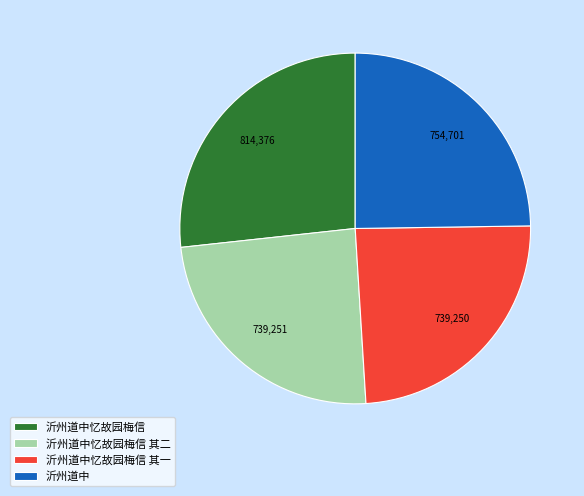

Combined, do 沂州道中 and 沂州道中忆故园梅信 其二 account for over 50%?

No